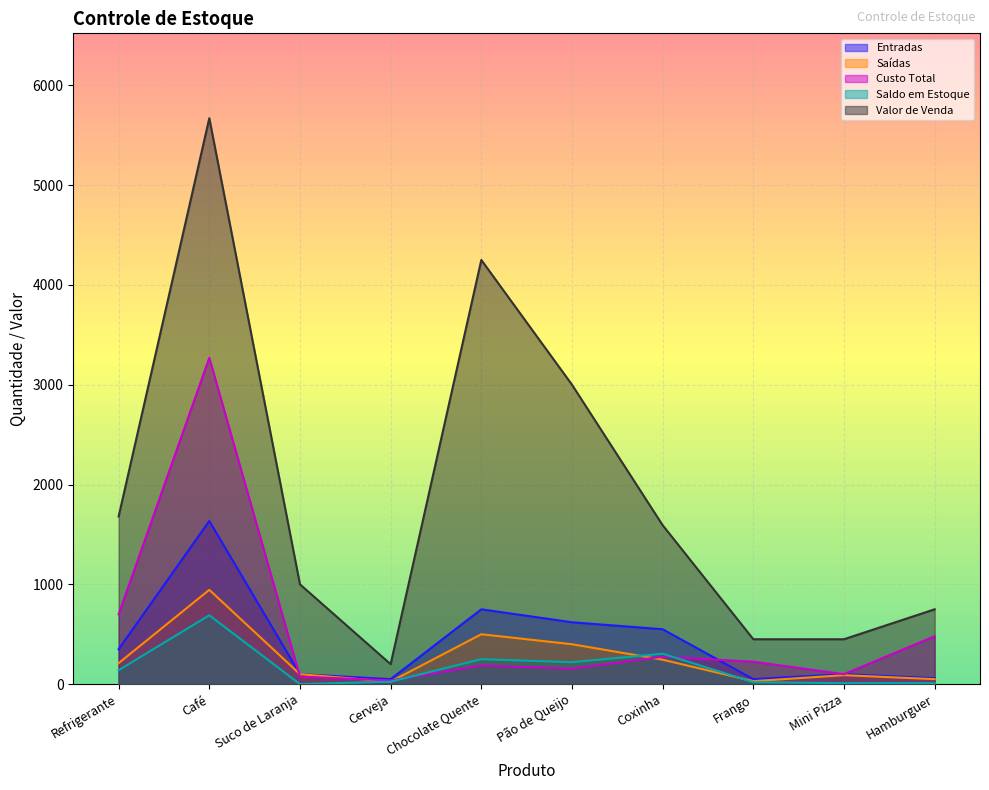

True or false: Saldo em Estoque and Custo Total intersect in this chart.

True